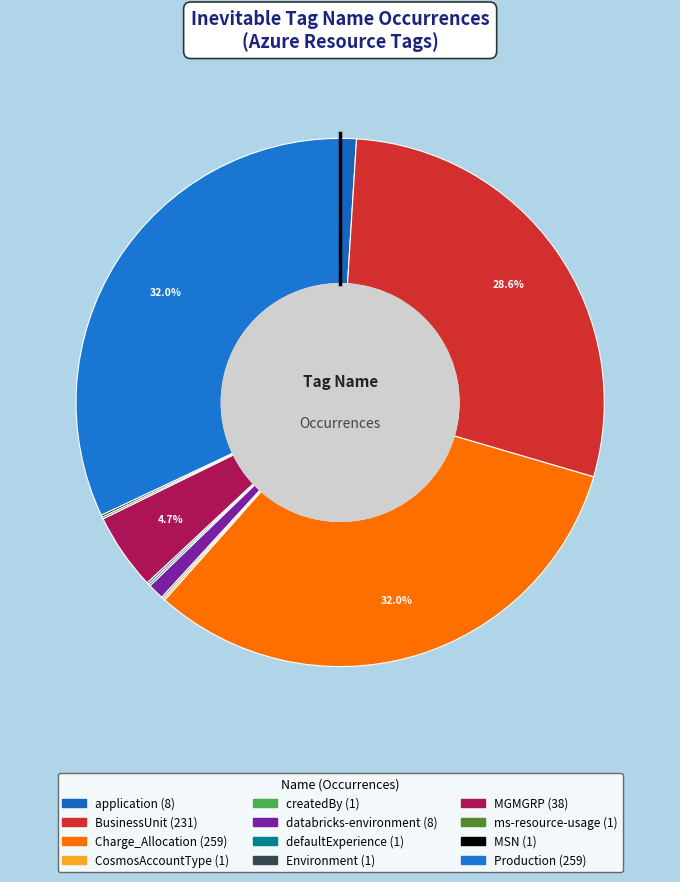

Rank the categories by value from highest to lowest.

Charge_Allocation, Production, BusinessUnit, MGMGRP, application, databricks-environment, CosmosAccountType, createdBy, defaultExperience, Environment, ms-resource-usage, MSN